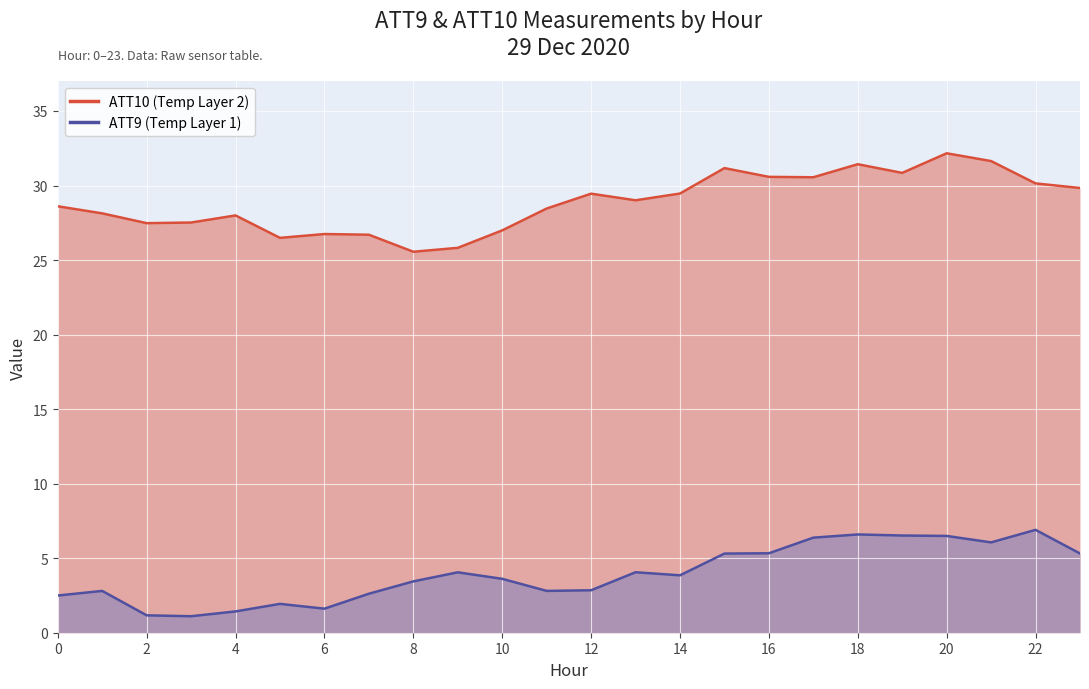

True or false: ATT9 (Temp Layer 1) has a value of 6.1 at 21.

True